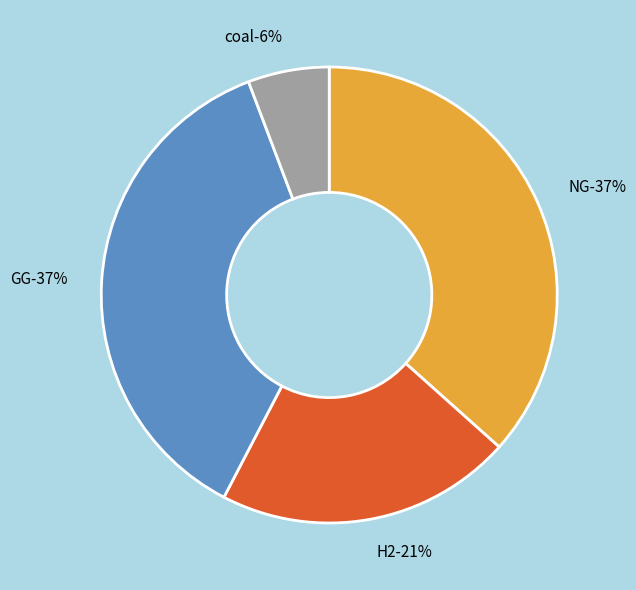

What is the smallest slice in the pie chart?

coal